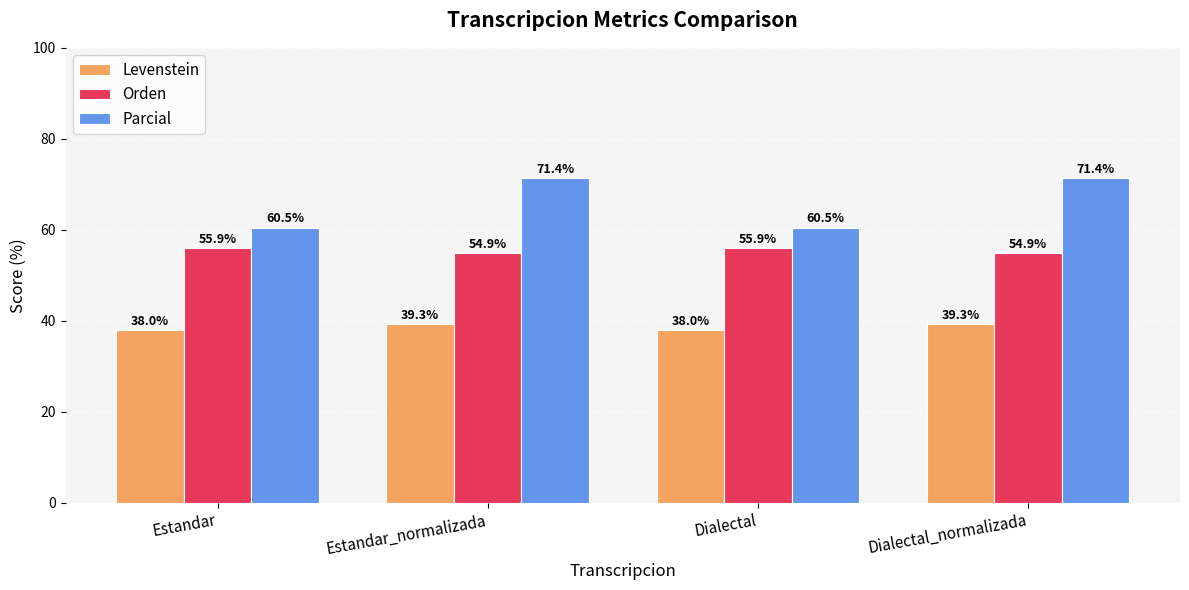

Rank the series by their average value, from lowest to highest.

Levenstein, Orden, Parcial